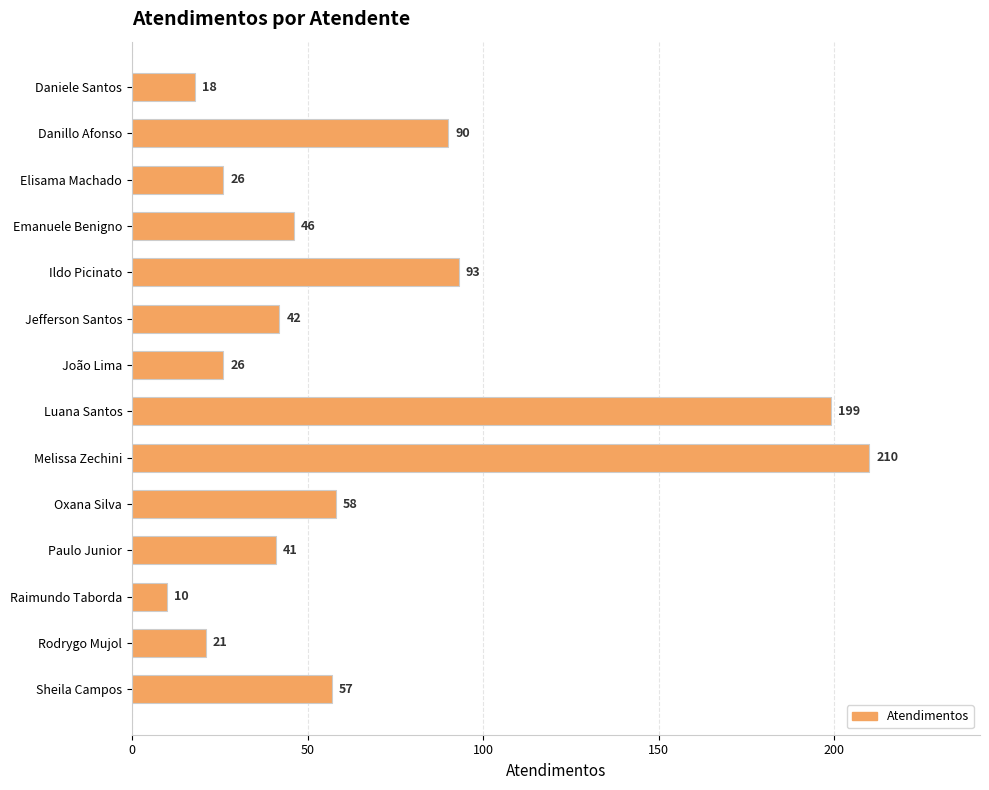

At which label is the value closest to 110?

Ildo Picinato